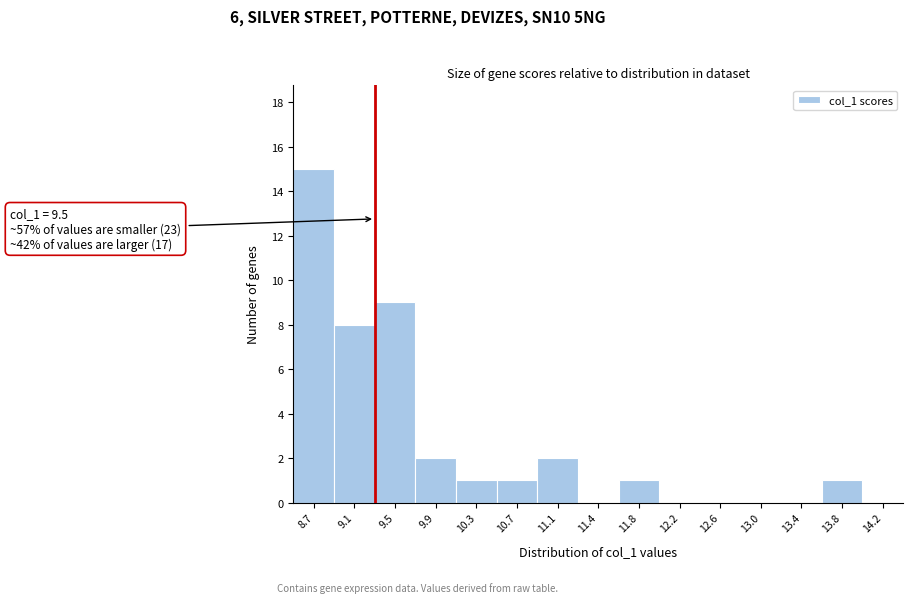

Reading right to left, what are all the values shown in this chart?

14.2=0	13.8=1	13.4=0	13.0=0	12.6=0	12.2=0	11.8=1	11.4=0	11.1=2	10.7=1	10.3=1	9.9=2	9.5=9	9.1=8	8.7=15